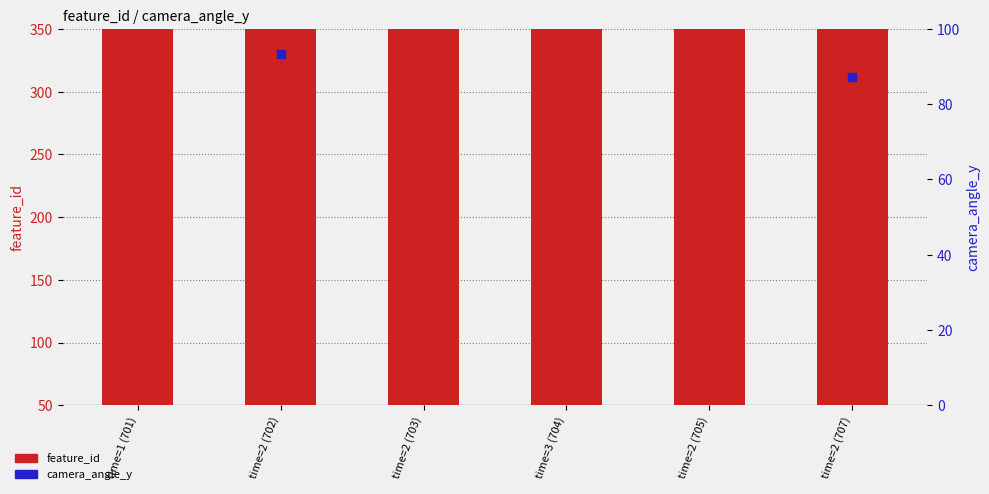

At how many categories does at least one series exceed 425?

6